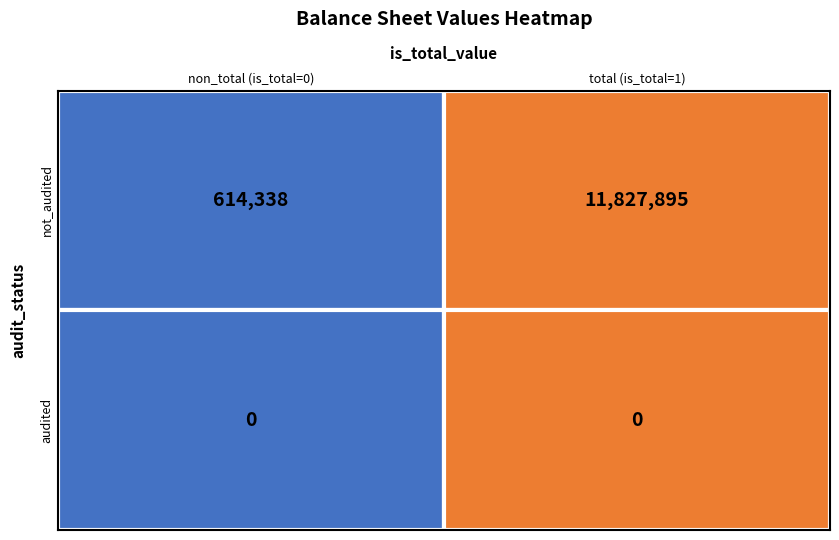

List the series in order of their peak value, lowest first.

audited, not_audited